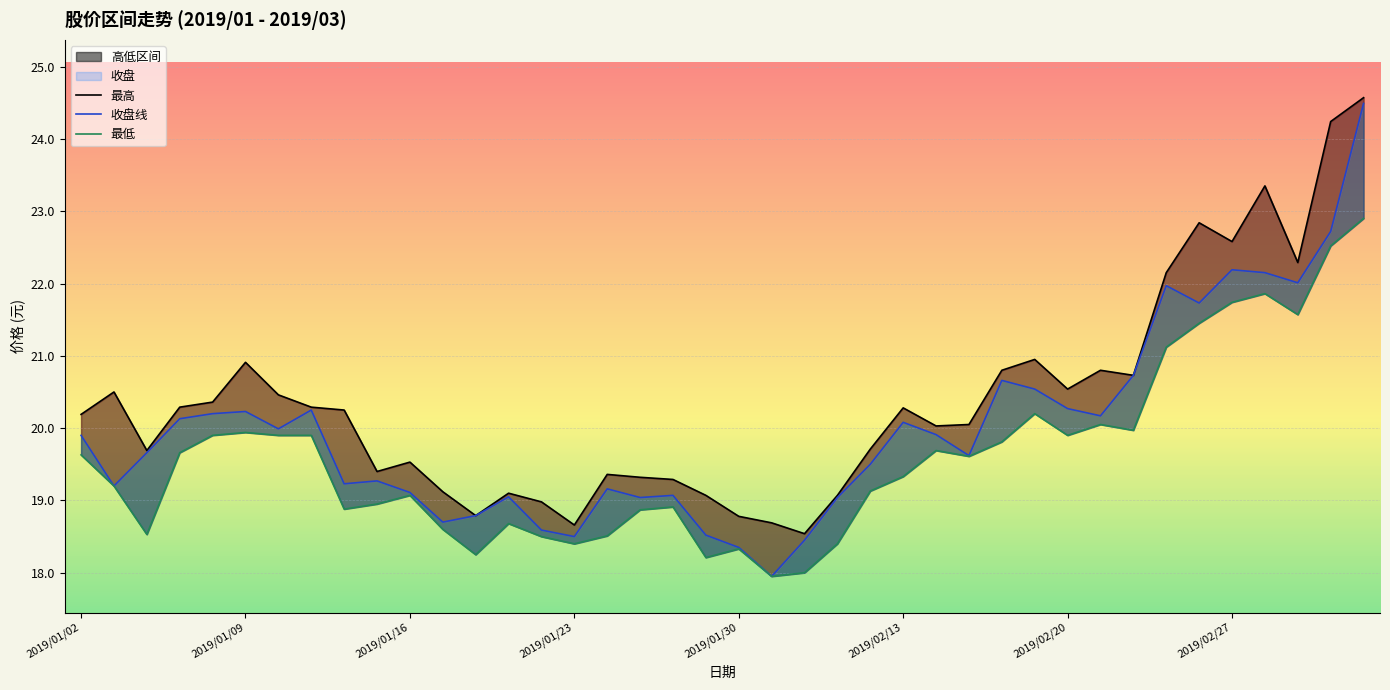

Is it true that 最低 equals 21.1 at 33?

True